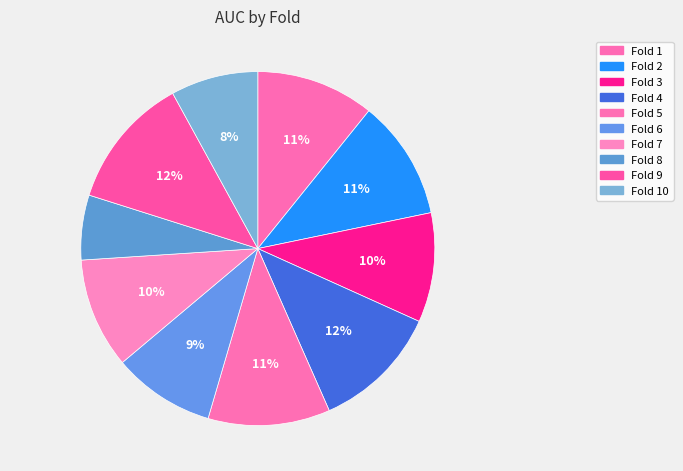

Is it true that Fold 2 is 11% of the pie?

True